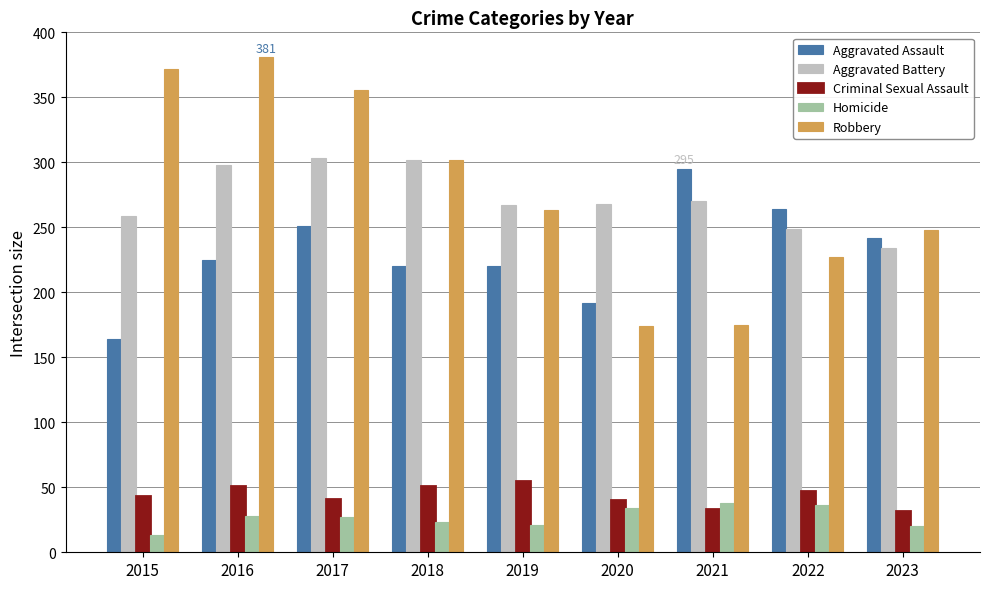

At which label does Aggravated Battery first exceed 268?

2016